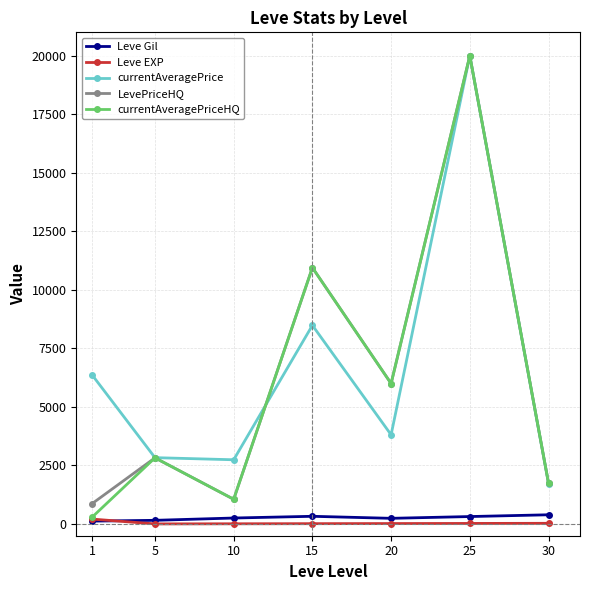

Is the value of LevePriceHQ at 1 greater than the value of Leve EXP at 20?

Yes